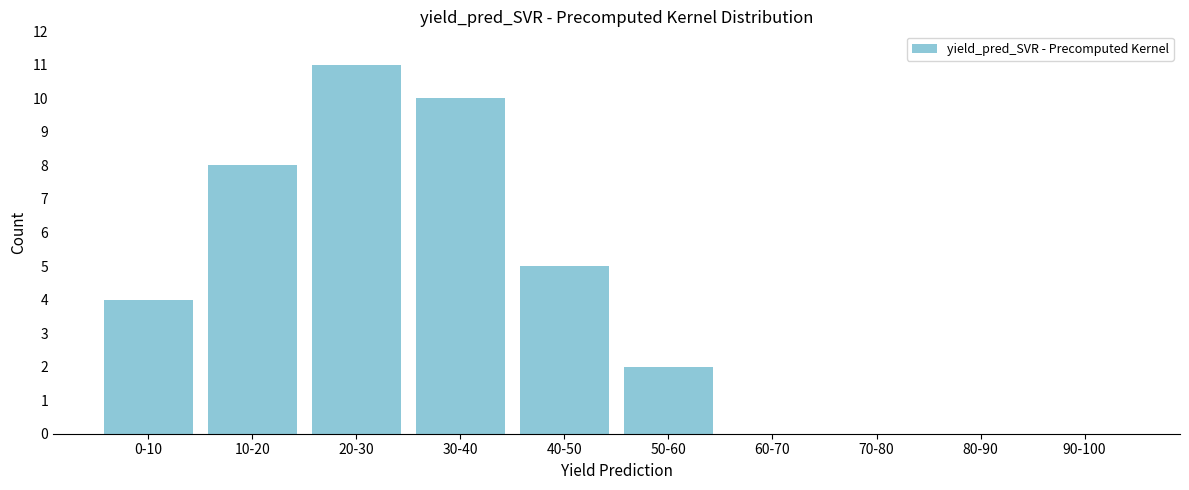

Reading left to right, list all the values displayed in this chart.

0-10=4	10-20=8	20-30=11	30-40=10	40-50=5	50-60=2	60-70=0	70-80=0	80-90=0	90-100=0